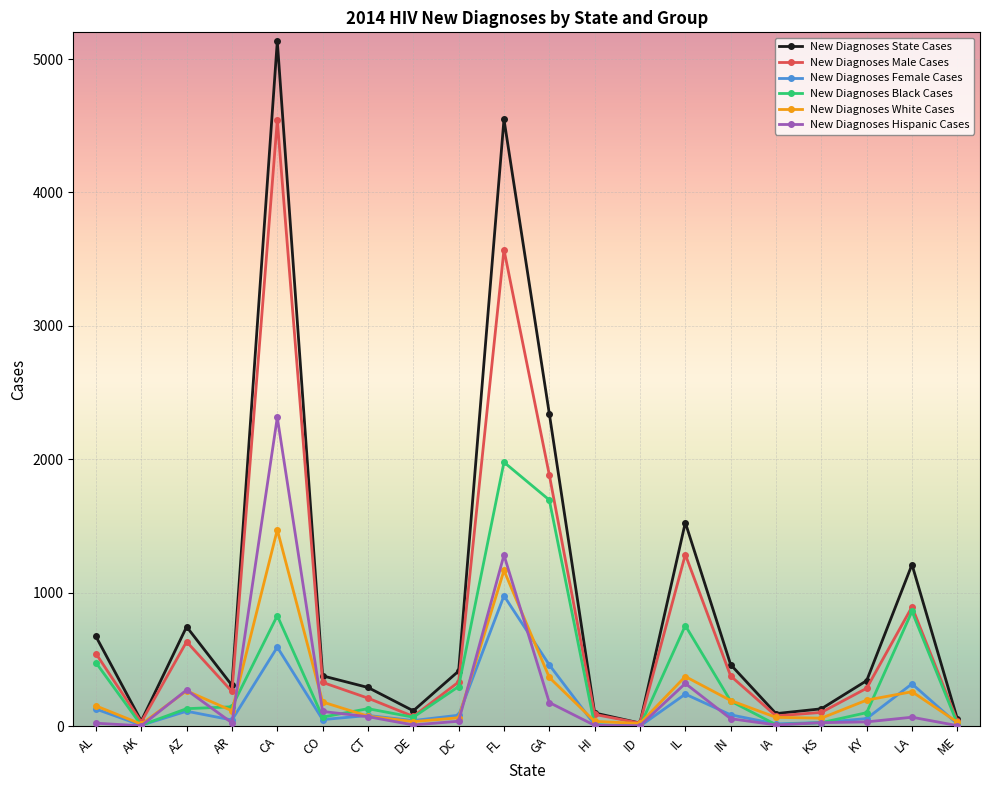

True or false: New Diagnoses Female Cases has a value of 317 at LA.

True